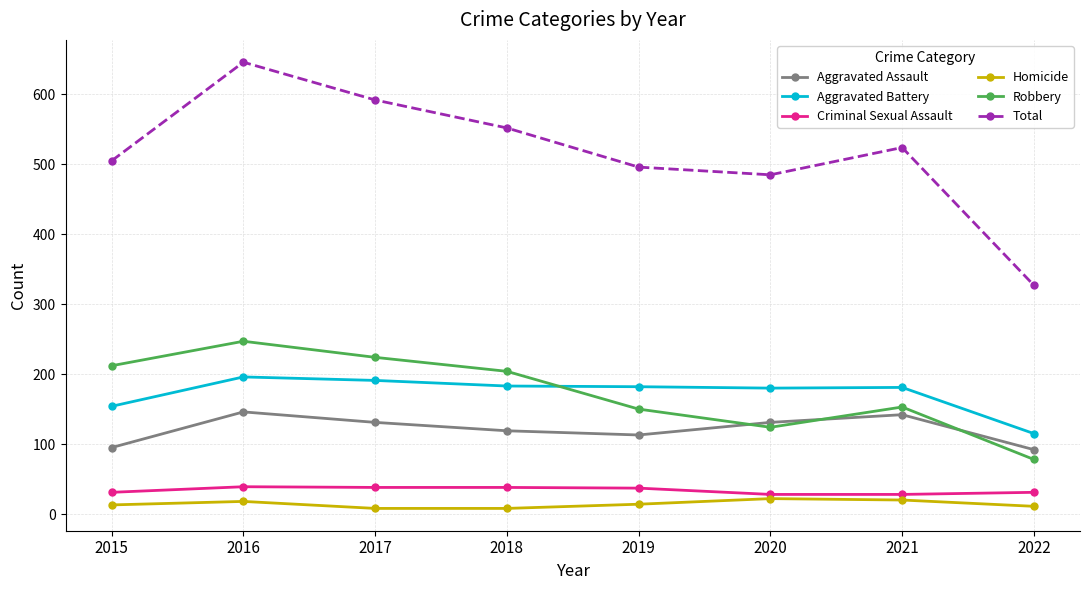

How many lines are shown in the chart?

6